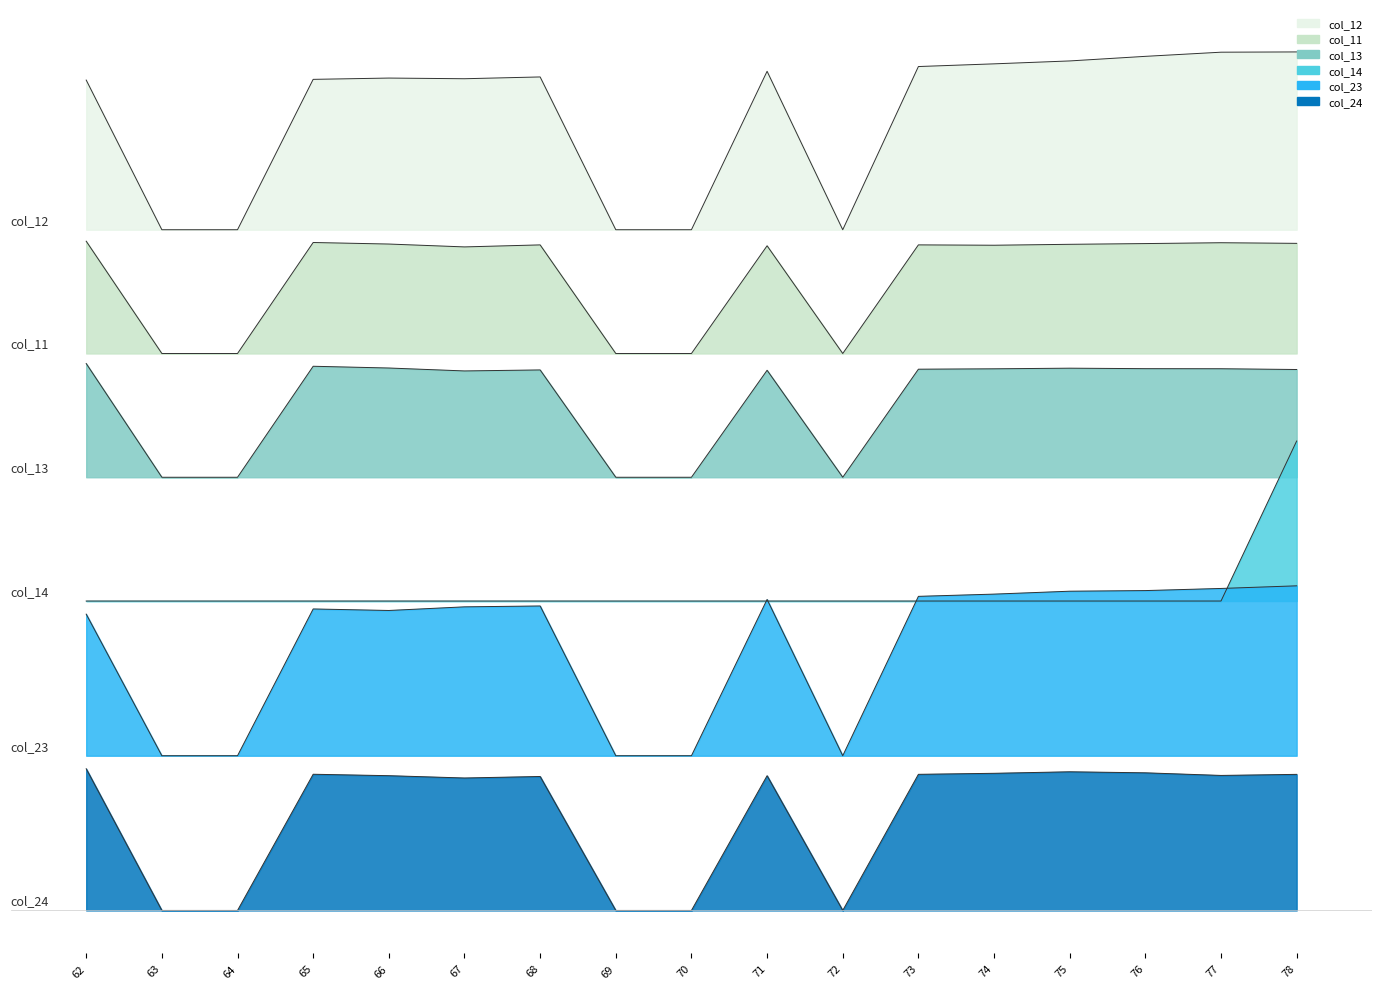

What is the minimum value shown in the chart?

-190.0